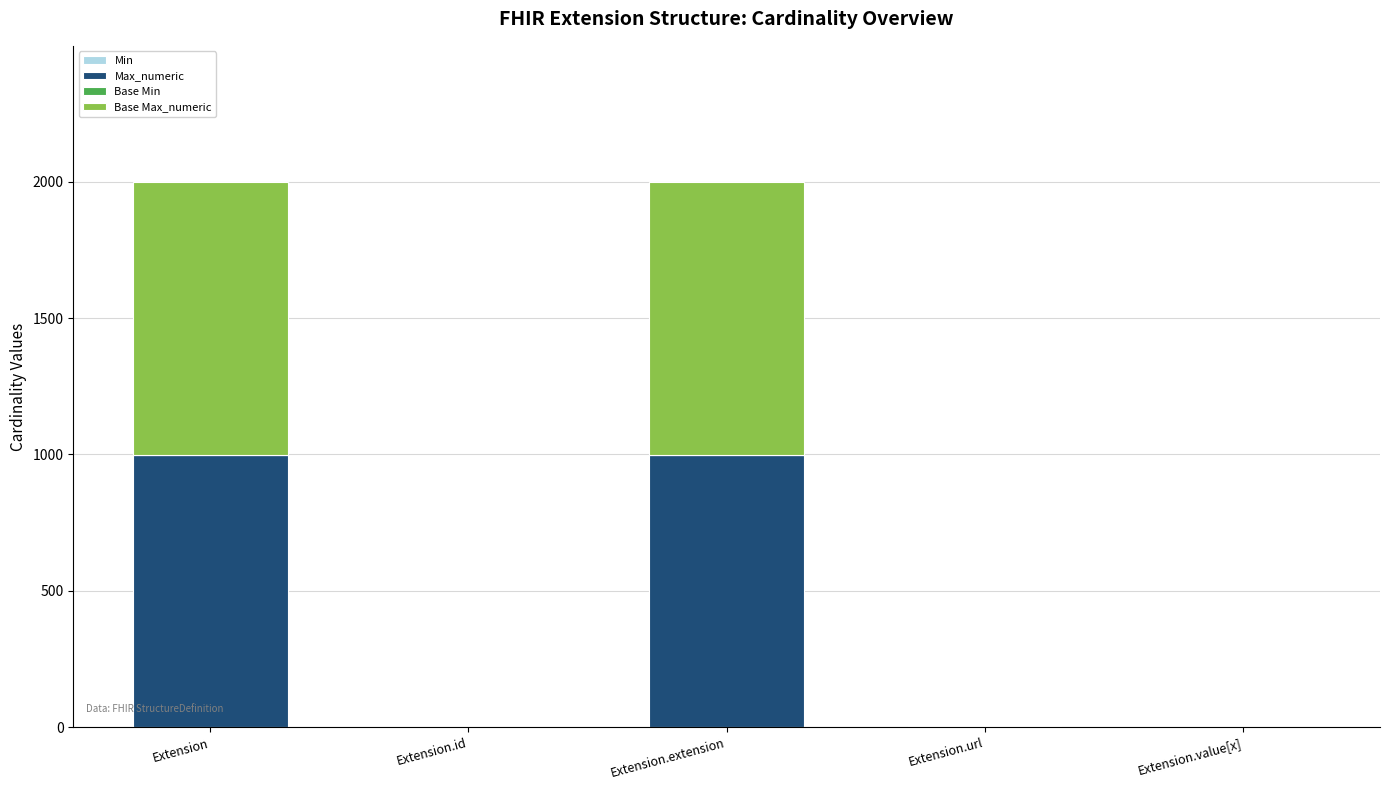

What is the total value across all series at Extension?

1998